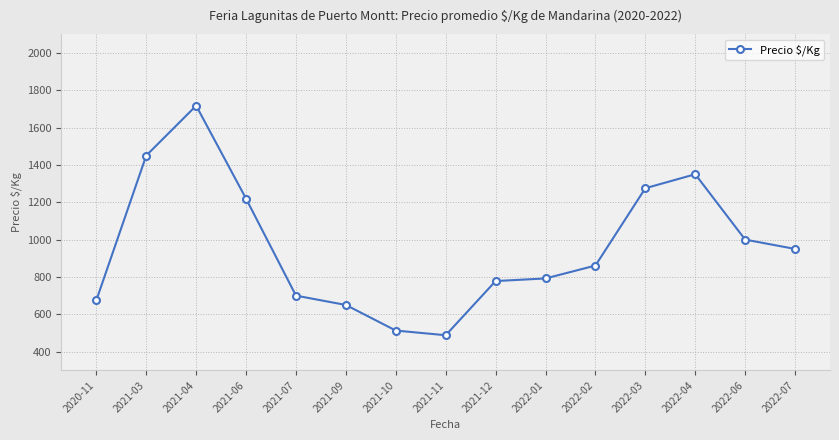

What is the sum of the values at 2022-03 and 2022-01?

2067